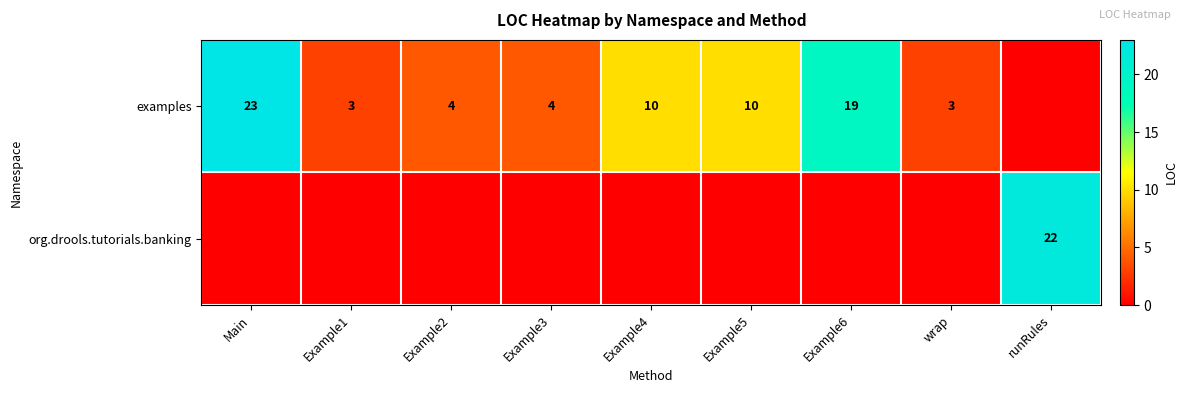

What is the difference between the examples values at Example2 and Example4?

6